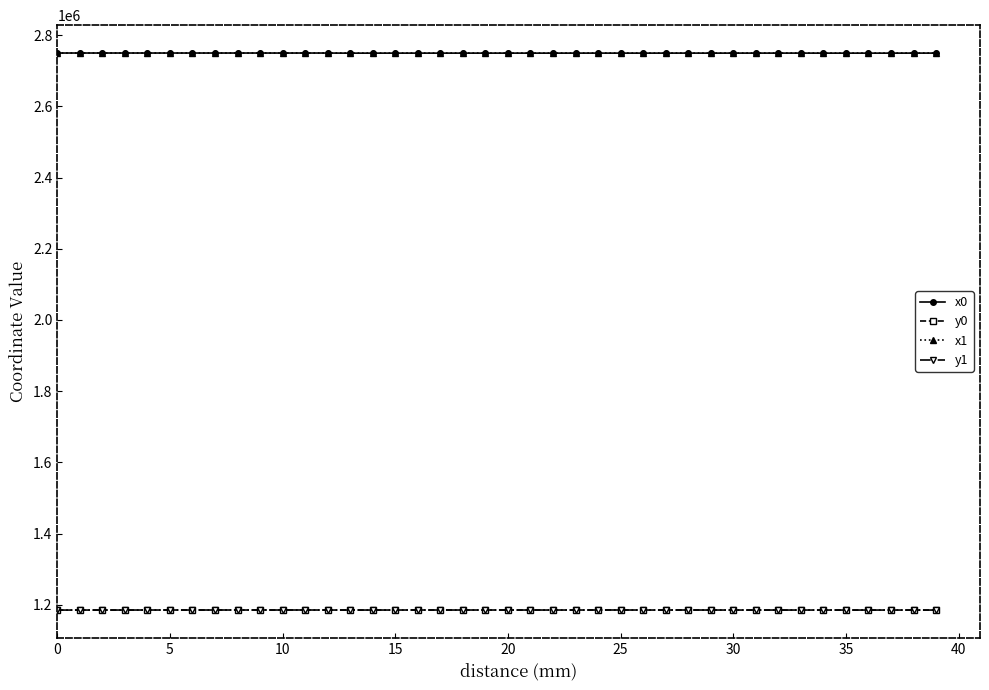

True or false: y1 and x1 intersect in this chart.

False